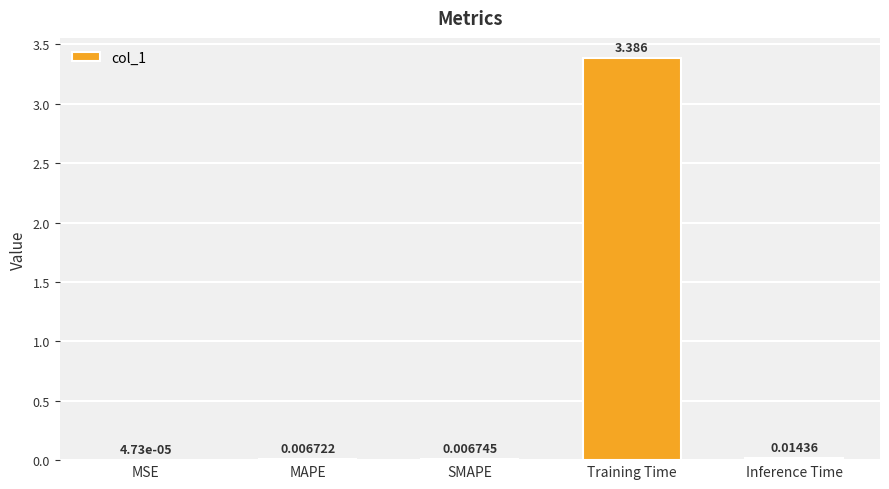

What is the change in value from MAPE to Training Time?

+3.4